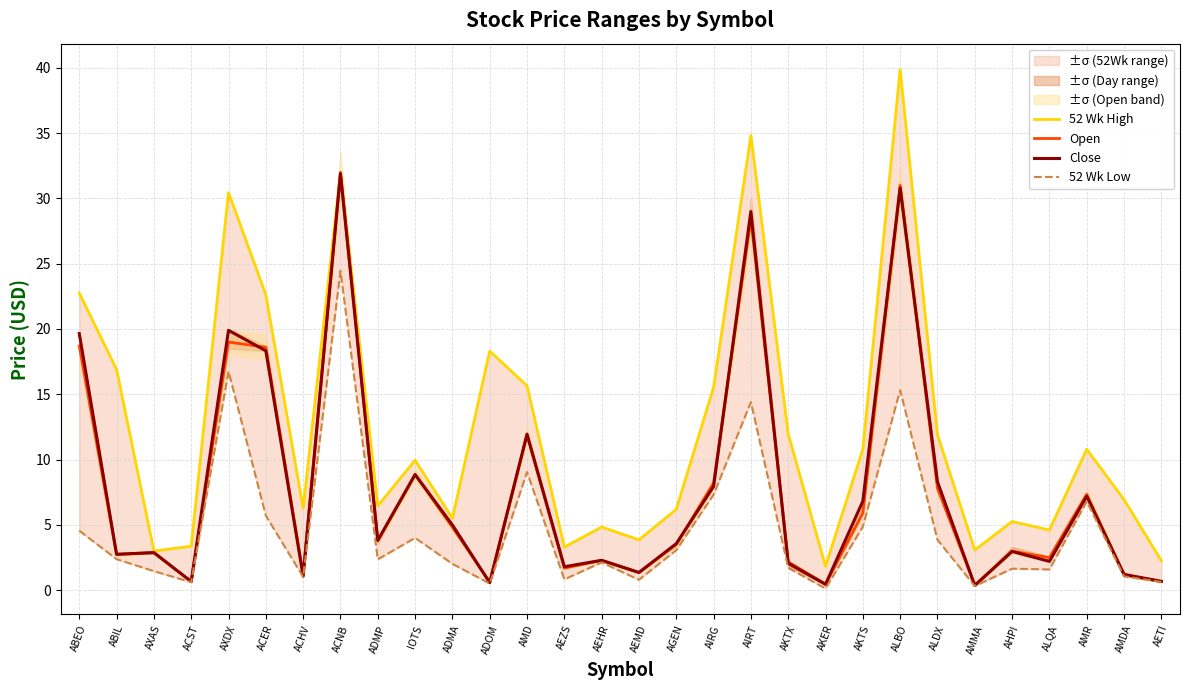

What is the difference between the Open values at ALBO and AIRT?

2.5